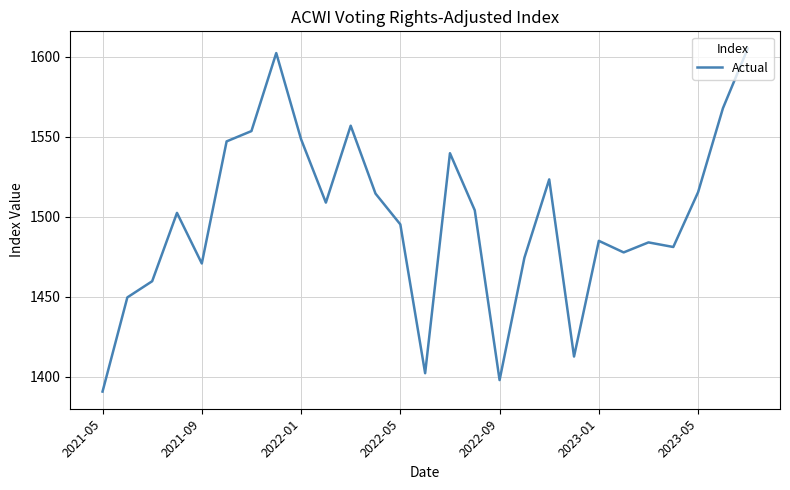

What is the greatest value displayed?

1605.2